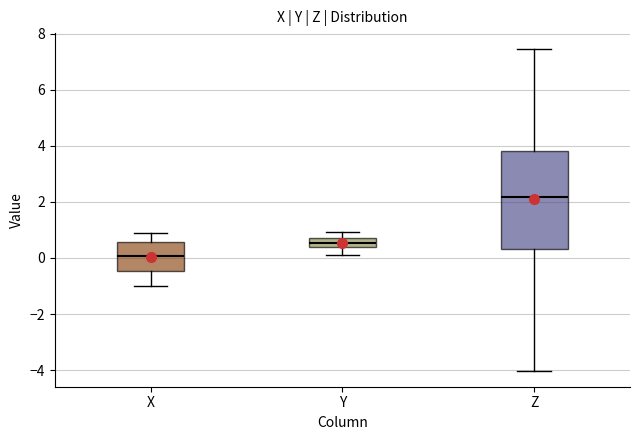

Where is the lower edge of the box for Z on the y-axis? The values are not printed on the chart, so give them approximately, as read against the axis.

0.4